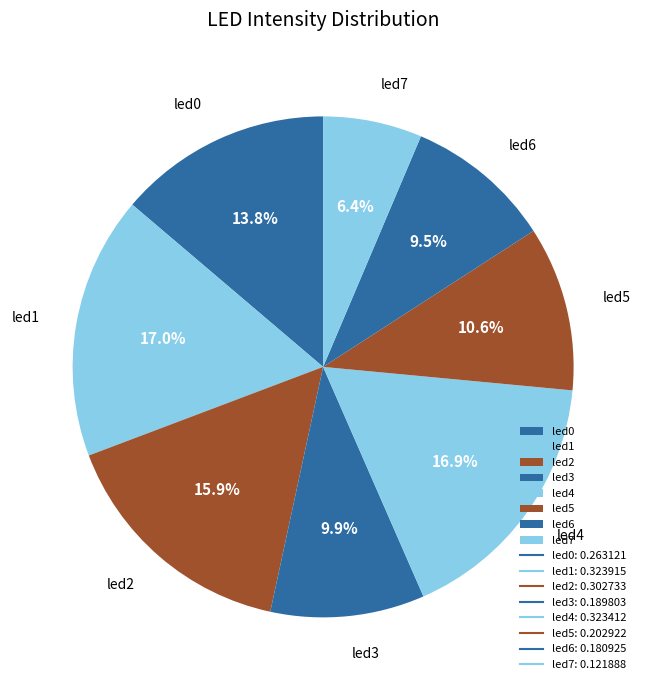

Which has a higher value, led2 or led4?

led4